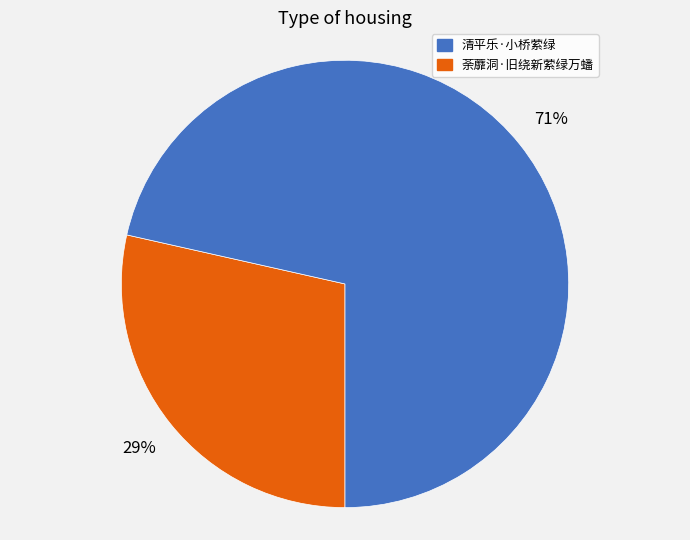

To the nearest percent, what is the average slice percentage?

50%